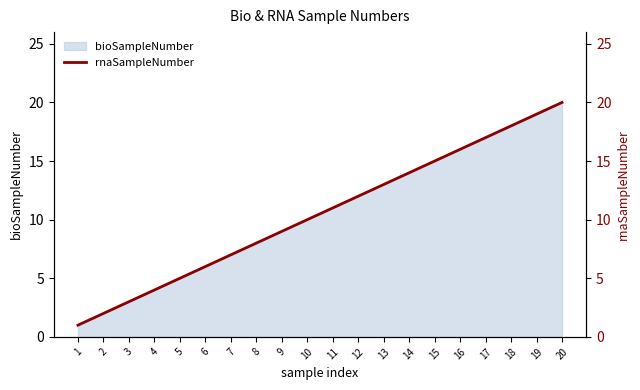

Is it true that the value at 11 is 11?

True